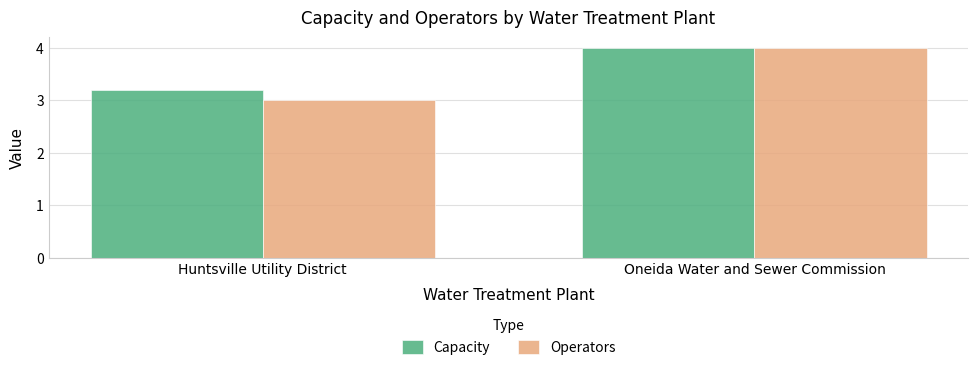

Where is Operators nearest to the value 3?

Huntsville Utility District